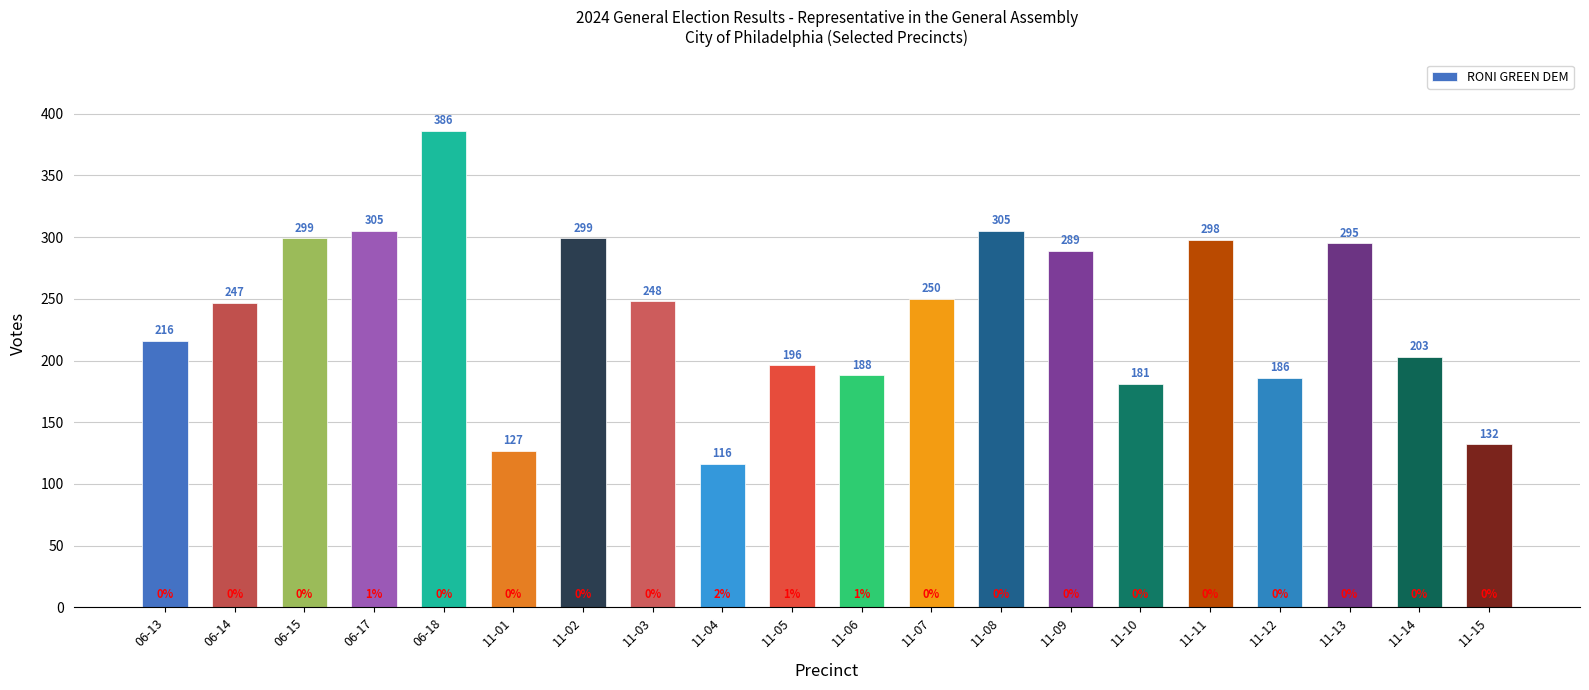

The value at 11-08 is 197. True or false?

False